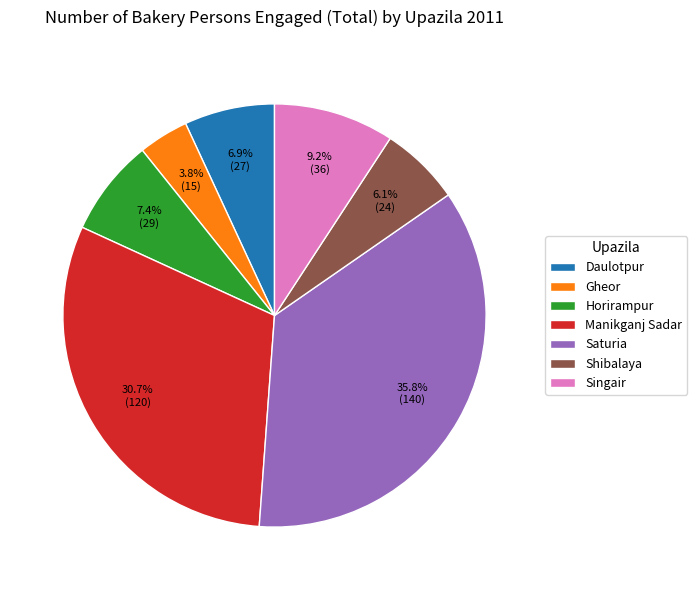

What percentage is the Saturia slice, to the nearest percent?

36%